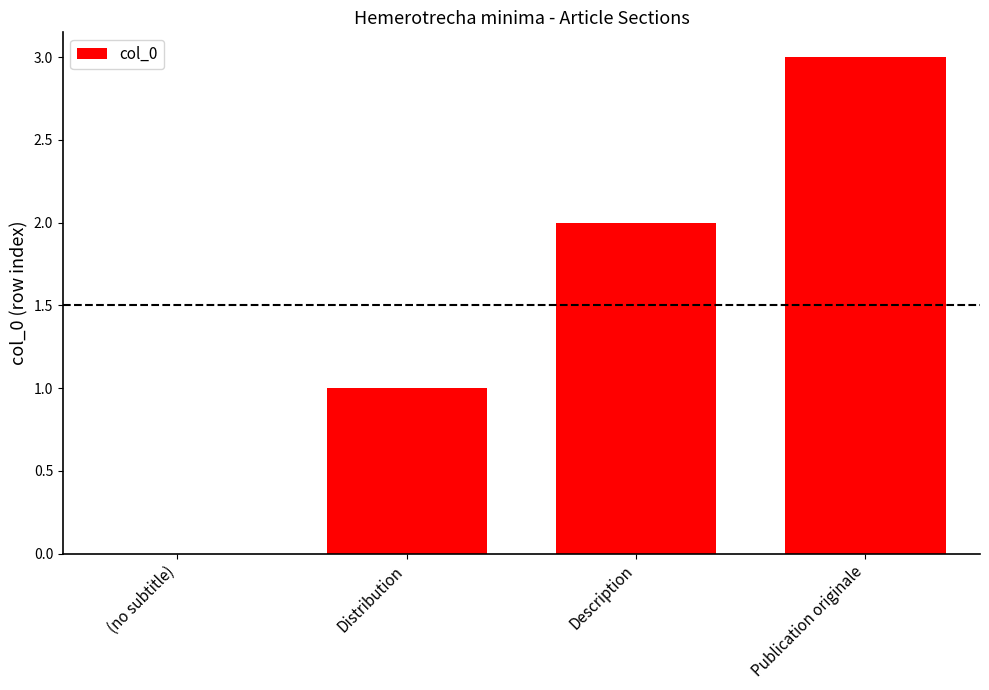

What is the change in value from Distribution to Description?

+1